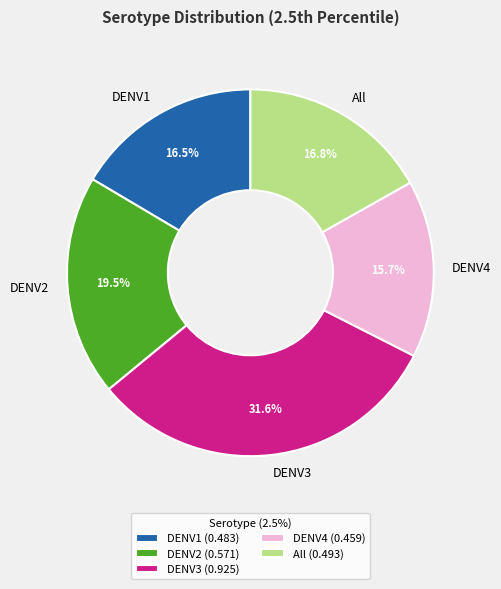

Do DENV3 and All together represent more than half of the pie?

No